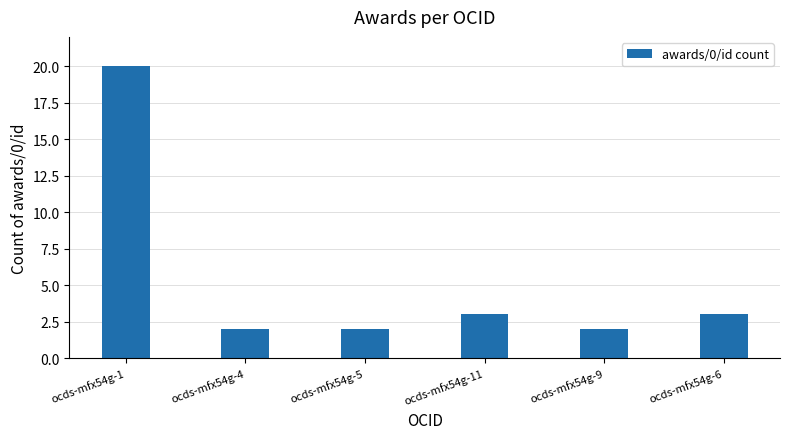

What is the average value?

5